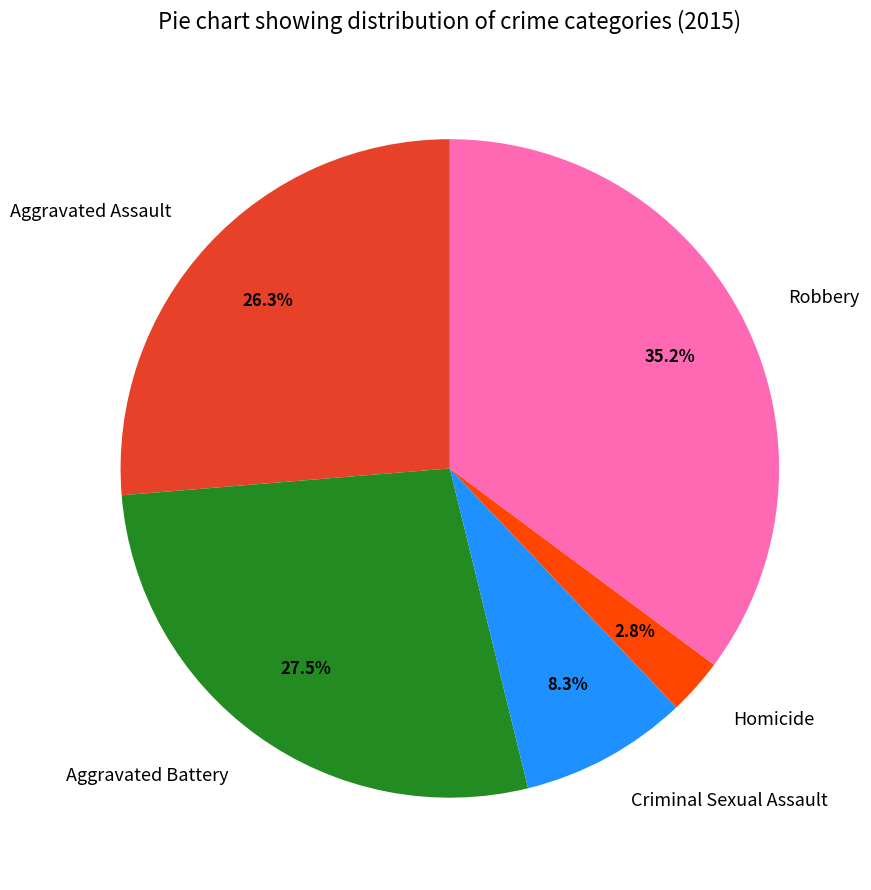

What percentage is NOT represented by Homicide?

97.2%